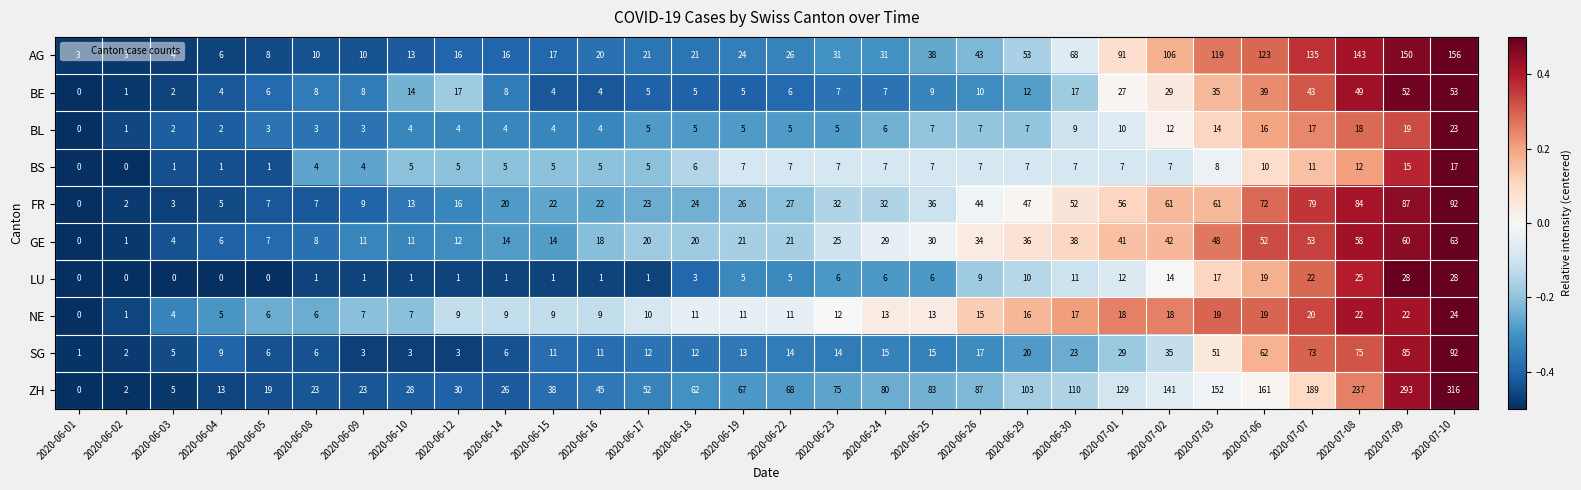

At 2020-07-01, list the series in order from smallest to largest.

BS, BL, LU, NE, BE, SG, GE, FR, AG, ZH